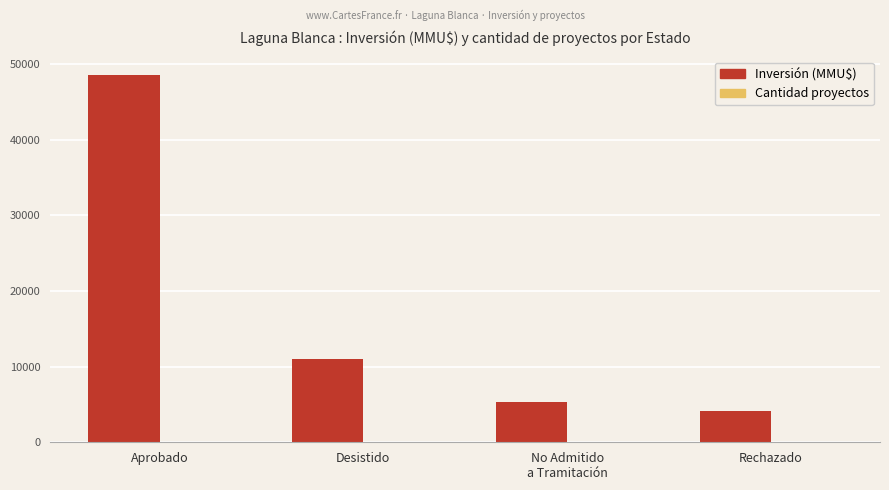

At which label does Inversión (MMU$) first exceed 10990?

Aprobado